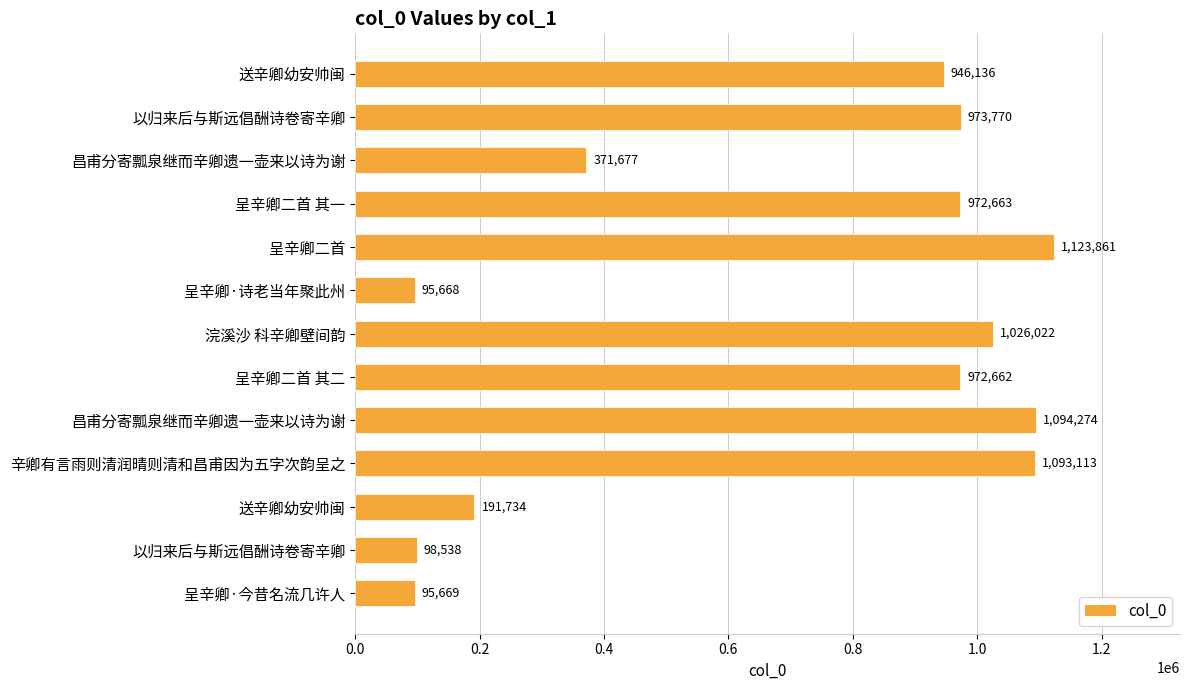

What is the greatest value displayed?

1123861